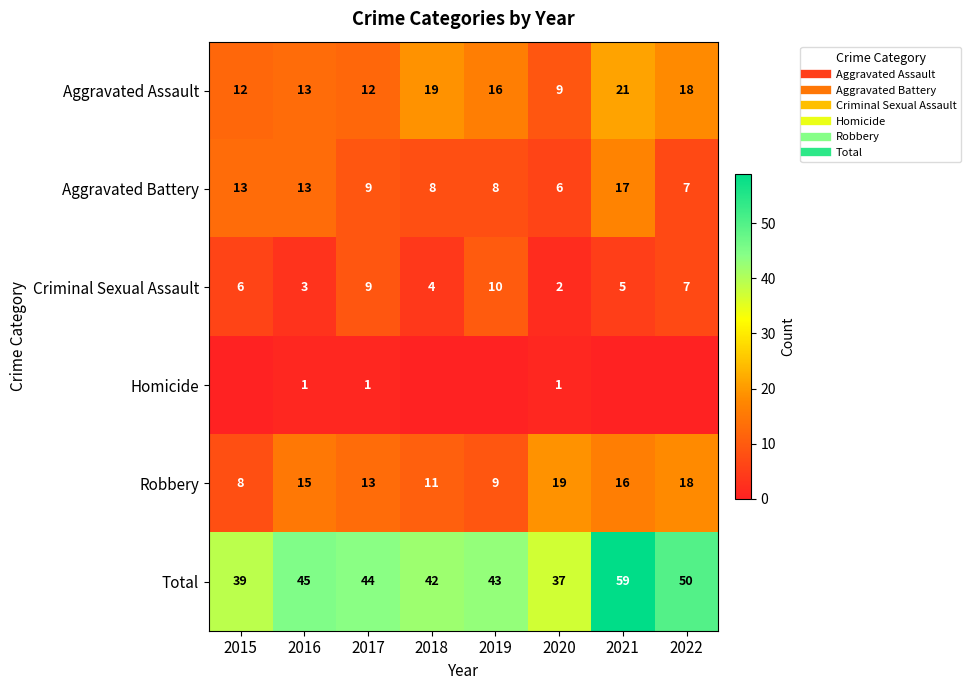

At which label does Robbery first exceed 15?

2020